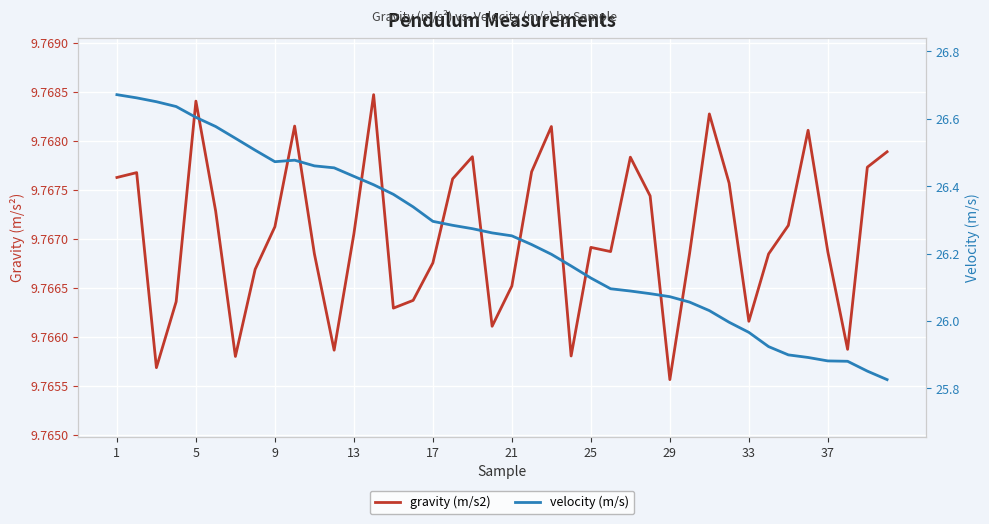

True or false: velocity (m/s) and gravity (m/s2) cross at least once.

False